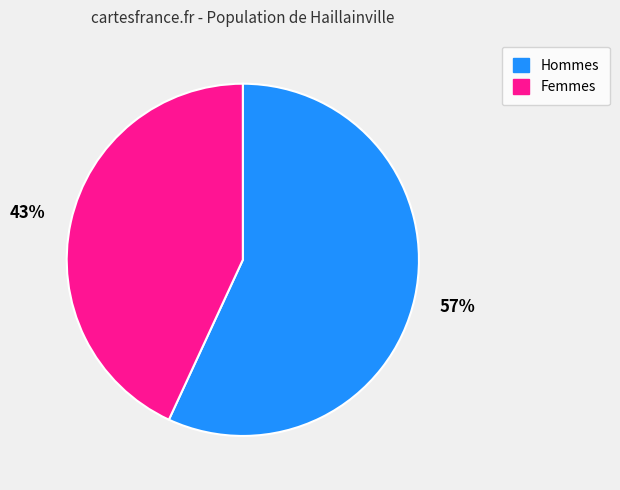

To the nearest percent, what is the difference between the largest and smallest slice percentages?

14%